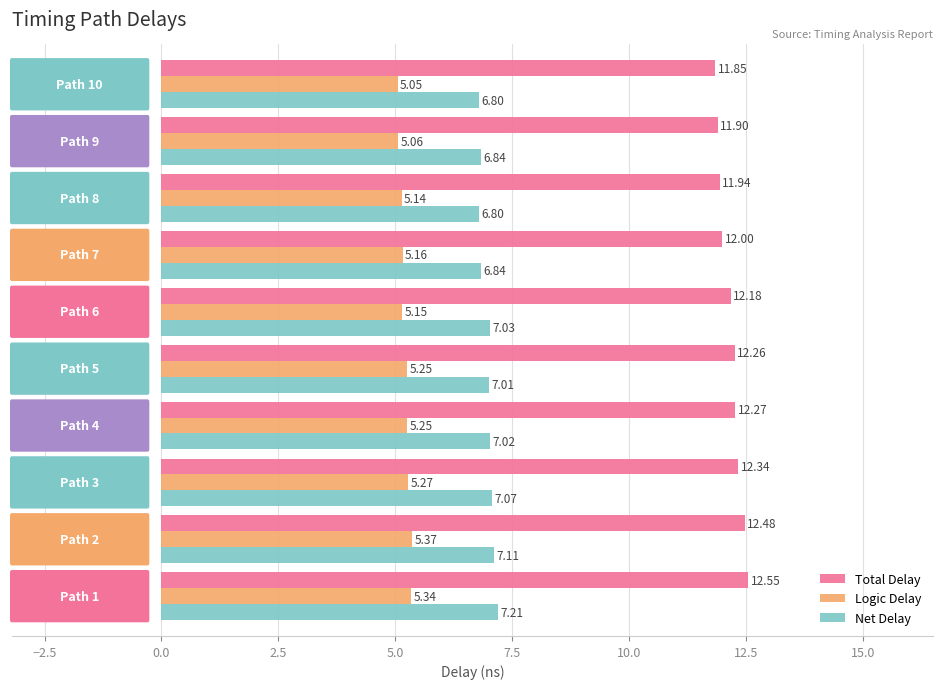

Which series has the largest total across all categories?

Total Delay